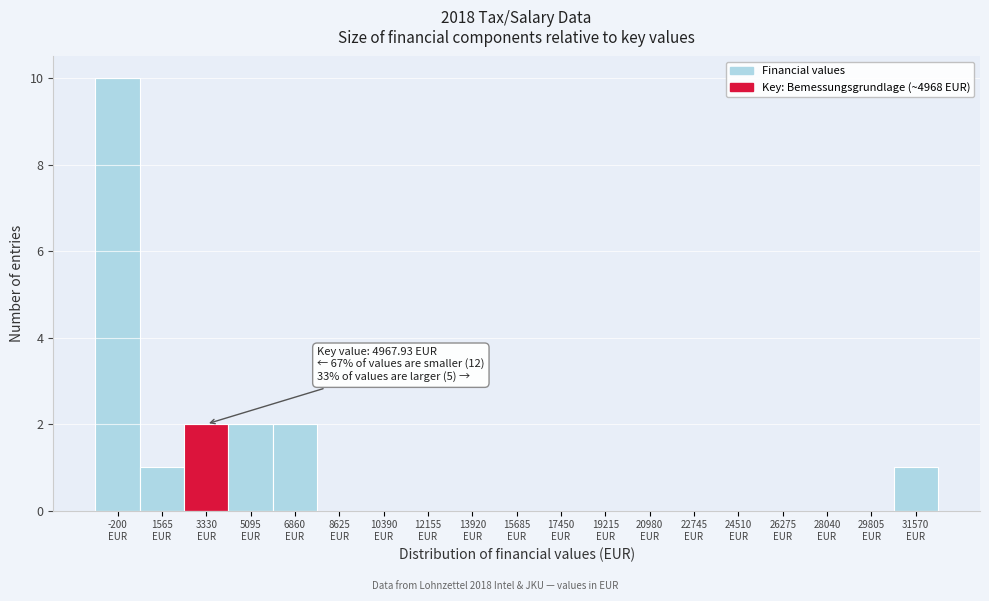

How many data points does each series have?

19